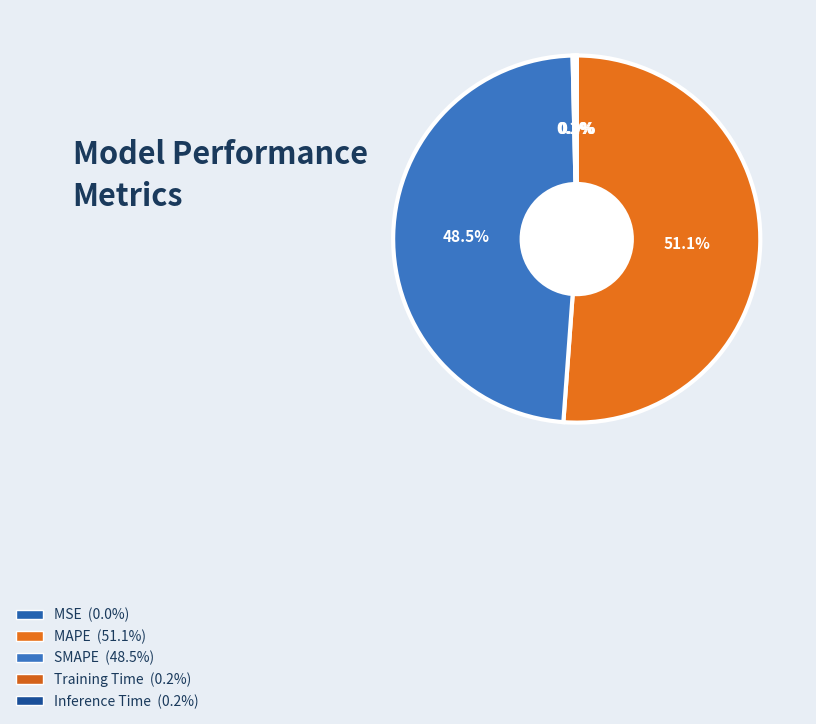

Is there a majority slice in this chart?

Yes